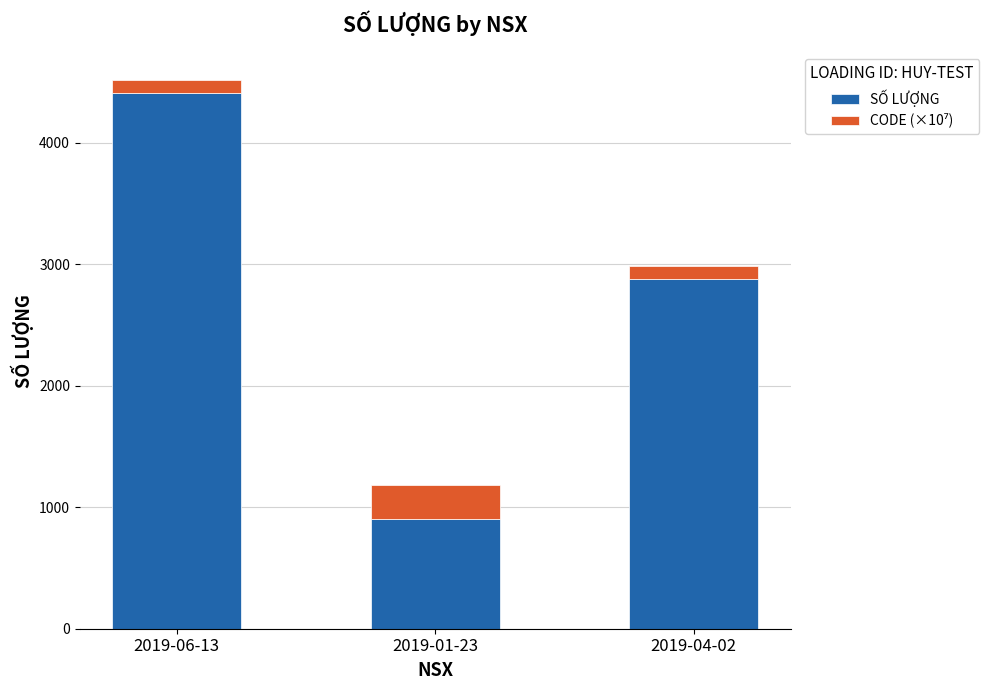

The SỐ LƯỢNG series shows 2880.0 at 2019-04-02. True or false?

True